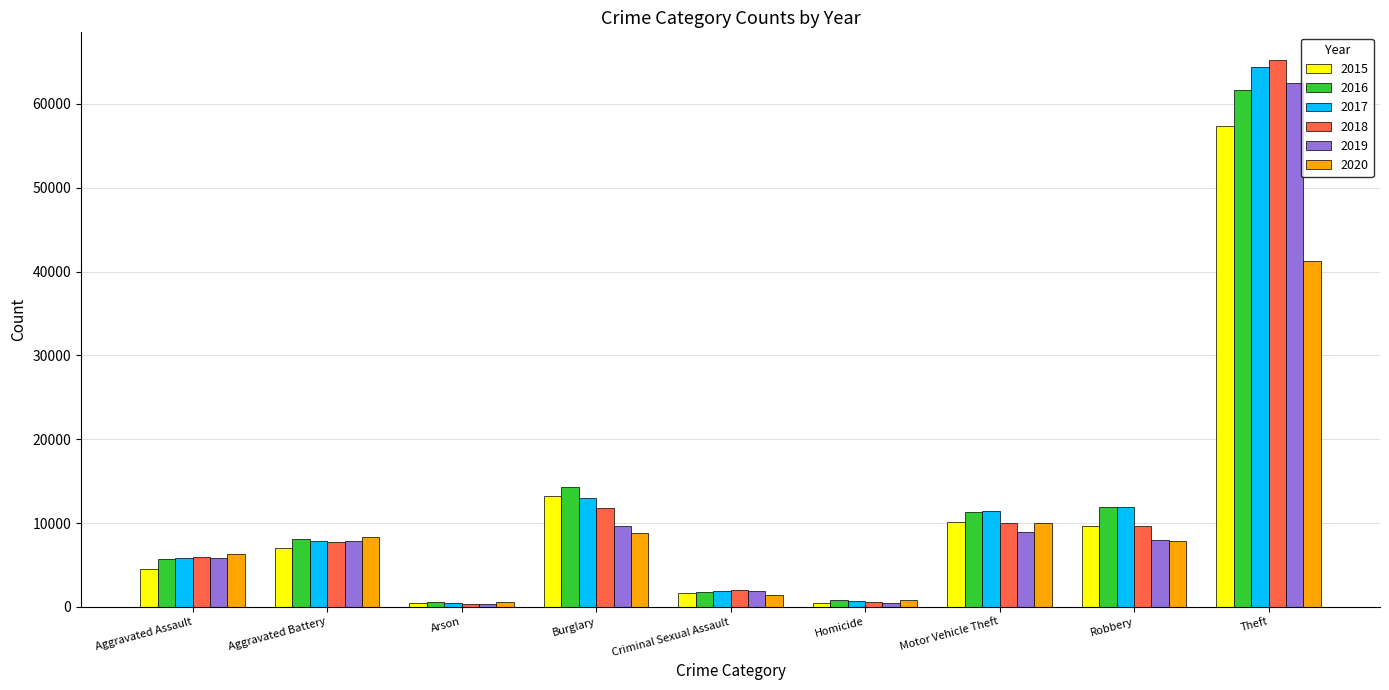

At which label does 2019 reach its peak?

Theft